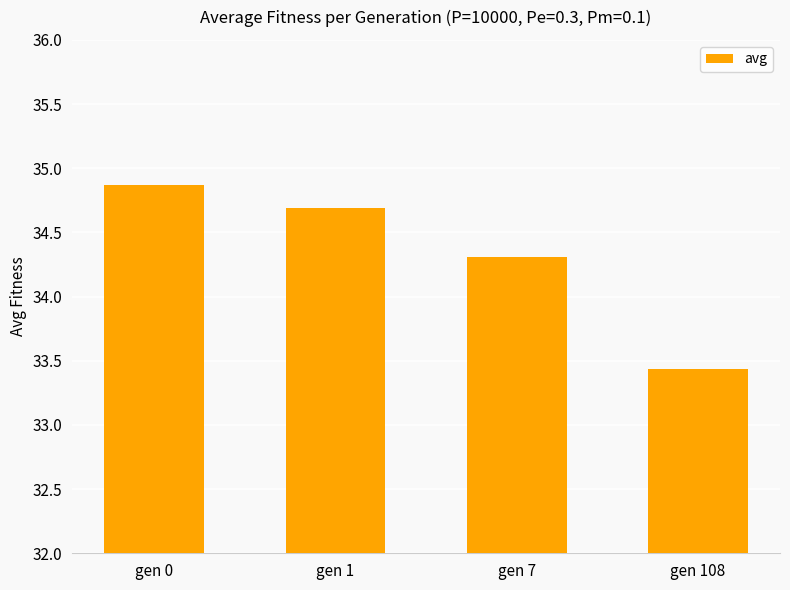

Count the number of values greater than 34.

3